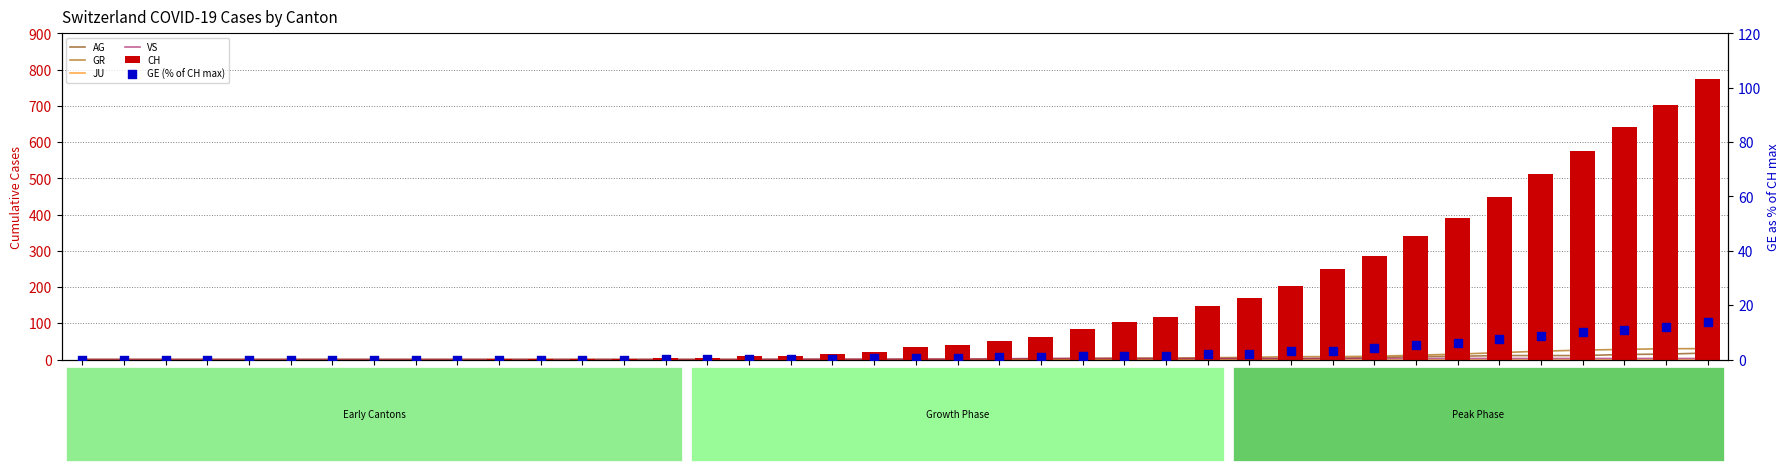

Which series has the widest spread of Y values?

CH